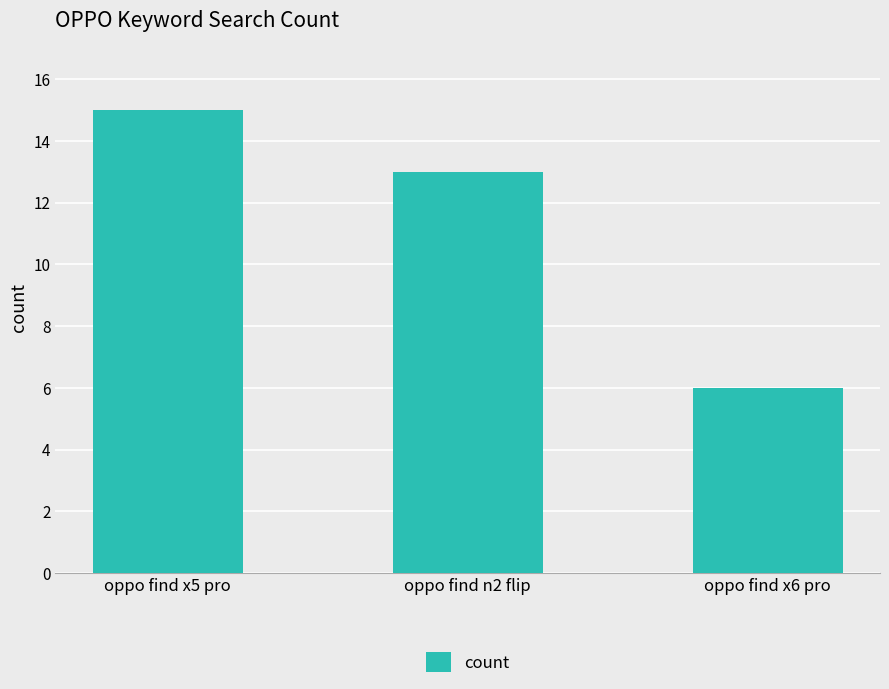

The value at oppo find x5 pro is 3. True or false?

False